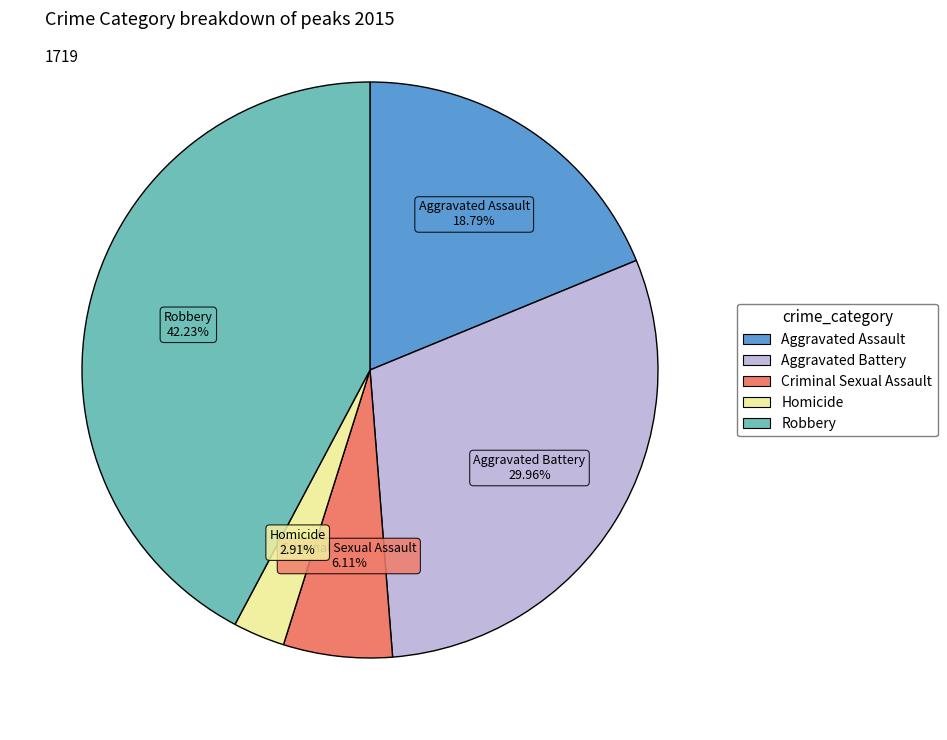

Between Robbery and Aggravated Assault, which is larger?

Robbery